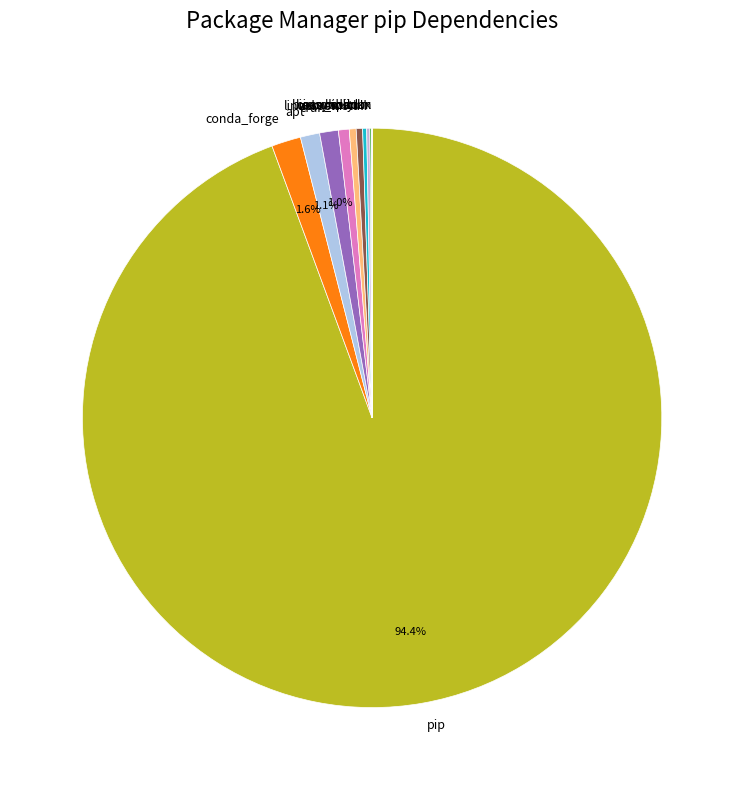

Which has a higher value, bioconda or conda_forge?

conda_forge